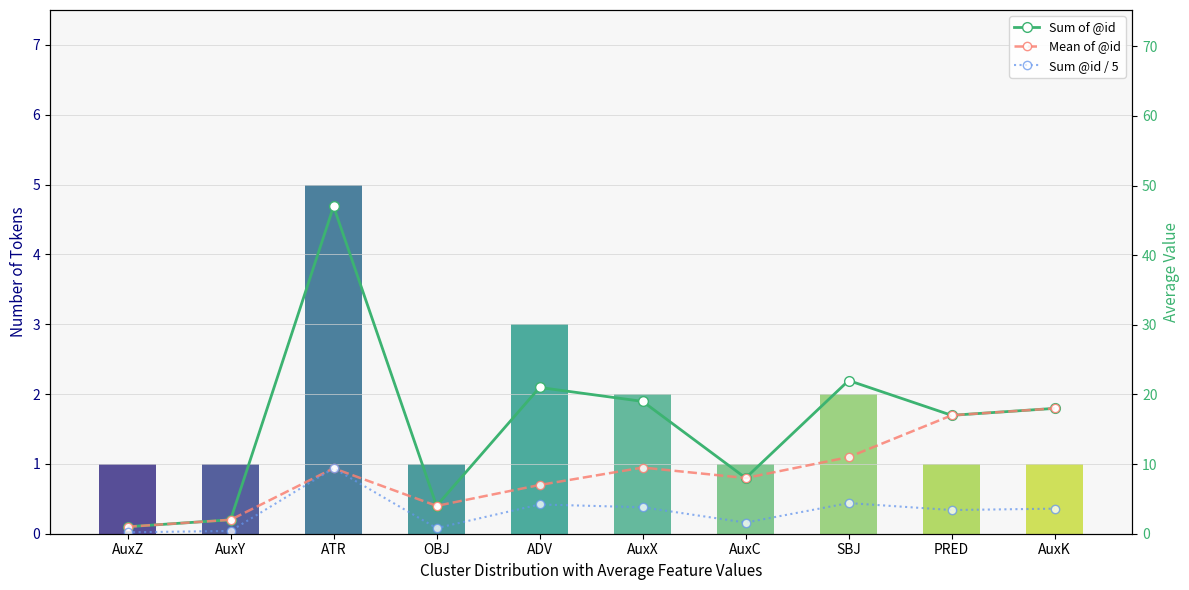

Which series changed the most between AuxY and ATR?

Sum of @id